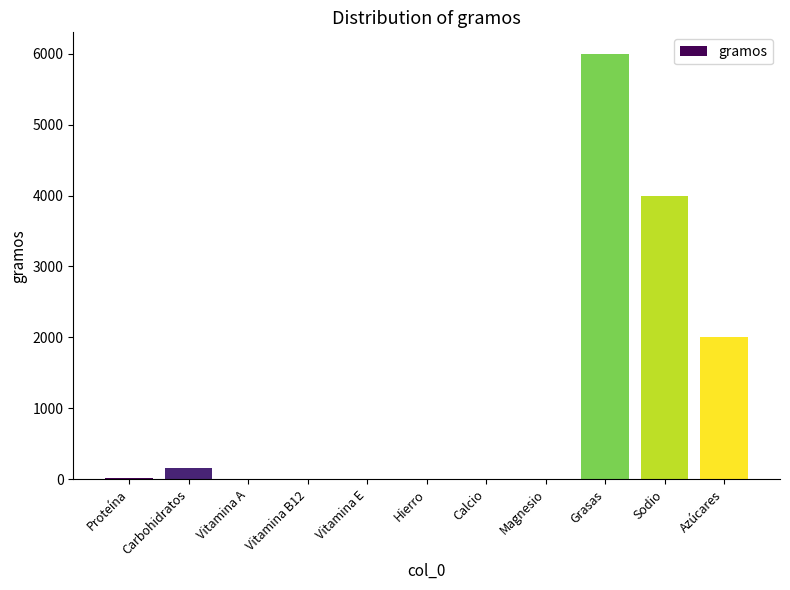

Which has a higher value, Calcio or Grasas?

Grasas